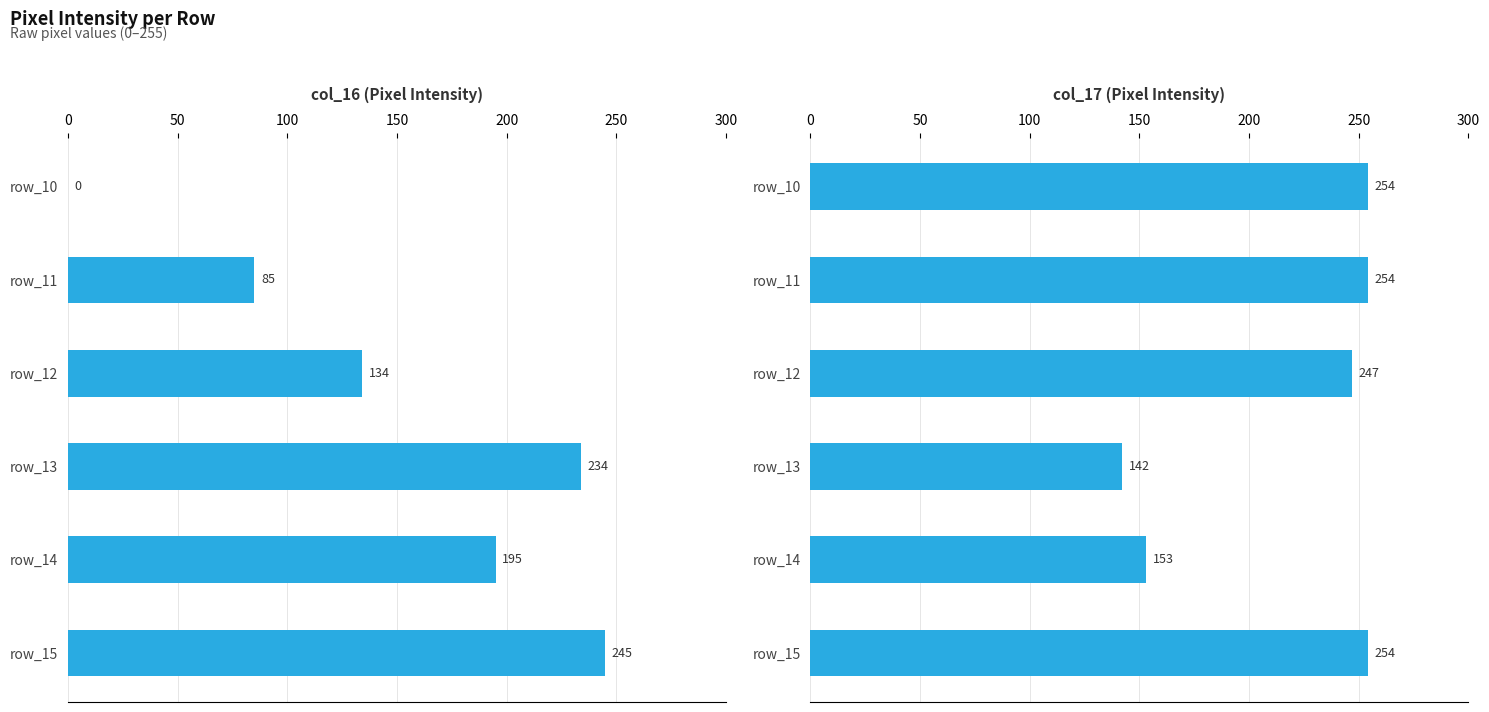

The value of col_16 at 250 is 245. True or false?

True